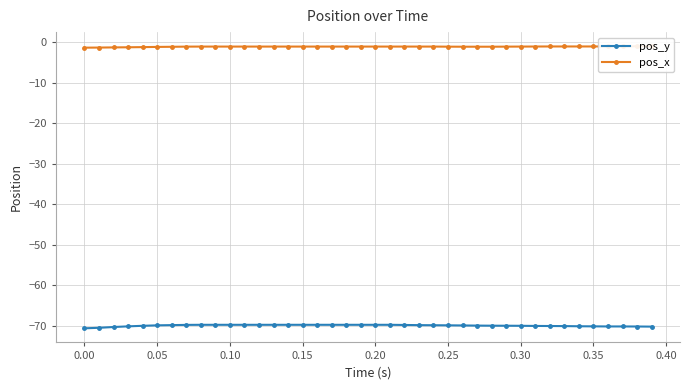

Is it true that pos_y equals -119.5 at 18?

False